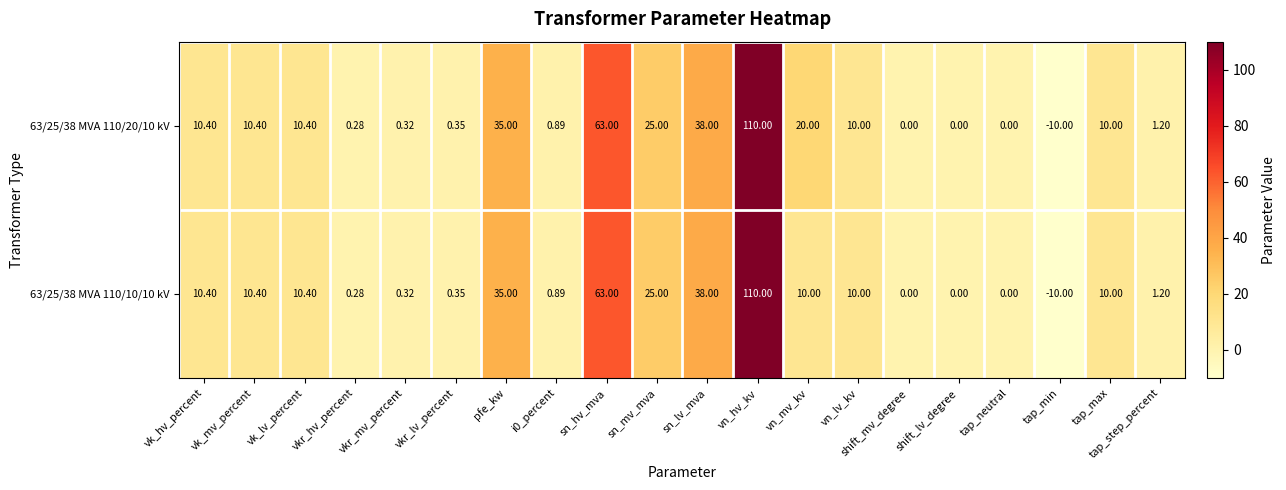

Is the value of 63/25/38 MVA 110/20/10 kV at vk_mv_percent greater than the value of 63/25/38 MVA 110/10/10 kV at vn_hv_kv?

No